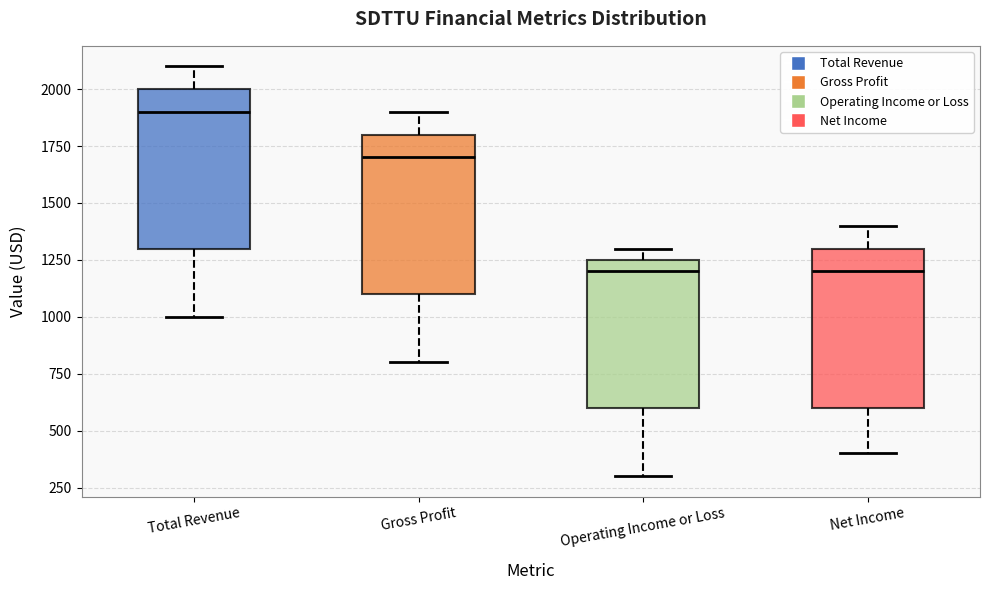

Reading left to right, transcribe this box plot: for each box, give where its median line is, the range the box spans, and where its two whiskers end, as read against the y-axis. The values are not printed on the chart, so give them approximately, as read against the axis.

Total Revenue: median 1900, box 1300 to 2000, whiskers 1000 to 2100
Gross Profit: median 1700, box 1100 to 1800, whiskers 800 to 1900
Operating Income or Loss: median 1200, box 600 to 1250, whiskers 300 to 1300
Net Income: median 1200, box 600 to 1300, whiskers 400 to 1400